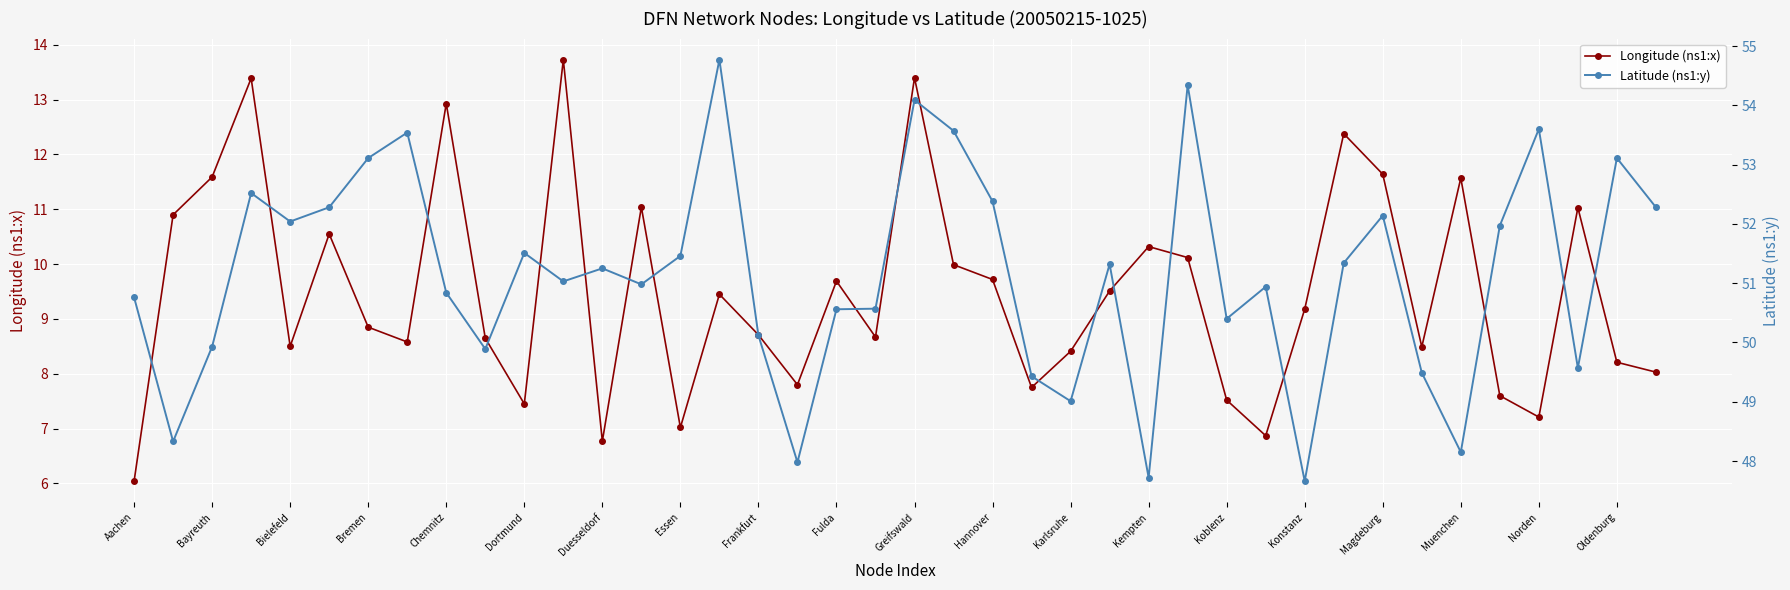

Reading right to left, what are all the values shown in this chart?

Longitude (ns1:x): 8.0	8.2	11.0	7.2	7.6	11.6	8.5	11.6	12.4	9.2	6.9	7.5	10.1	10.3	9.5	8.4	7.8	9.7	10.0	13.4	8.7	9.7	7.8	8.7	9.4	7.0	11.0	6.8	13.7	7.5	8.7	12.9	8.6	8.8	10.6	8.5	13.4	11.6	10.9	6.0
Latitude (ns1:y): 52.3	53.1	49.6	53.6	52.0	48.1	49.5	52.1	51.3	47.7	50.9	50.4	54.3	47.7	51.3	49.0	49.4	52.4	53.6	54.1	50.6	50.6	48.0	50.1	54.8	51.5	51.0	51.2	51.0	51.5	49.9	50.8	53.5	53.1	52.3	52.0	52.5	49.9	48.3	50.8